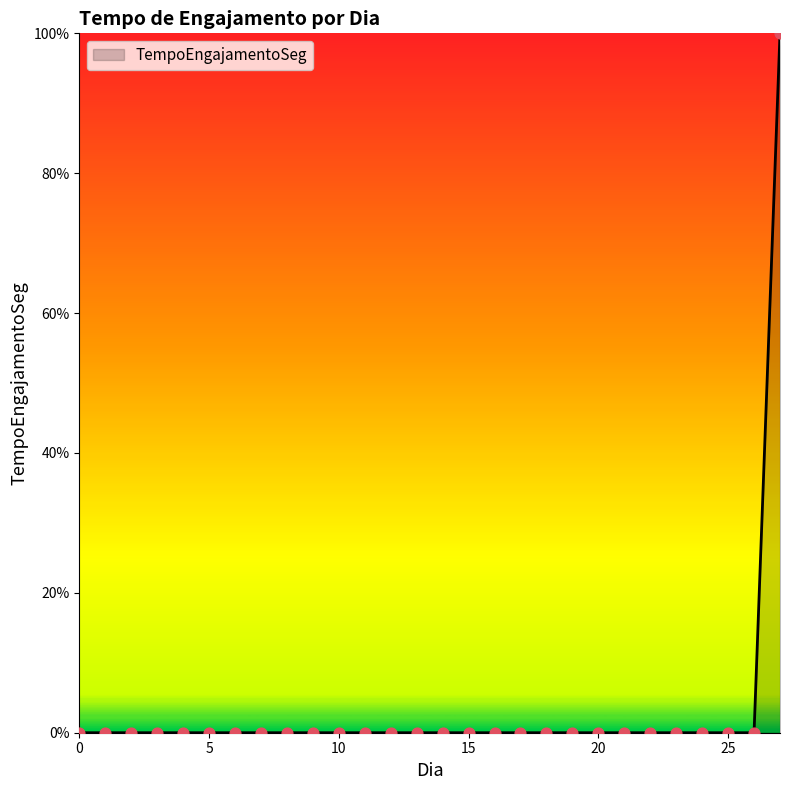

What is the difference between the maximum and minimum values?

100